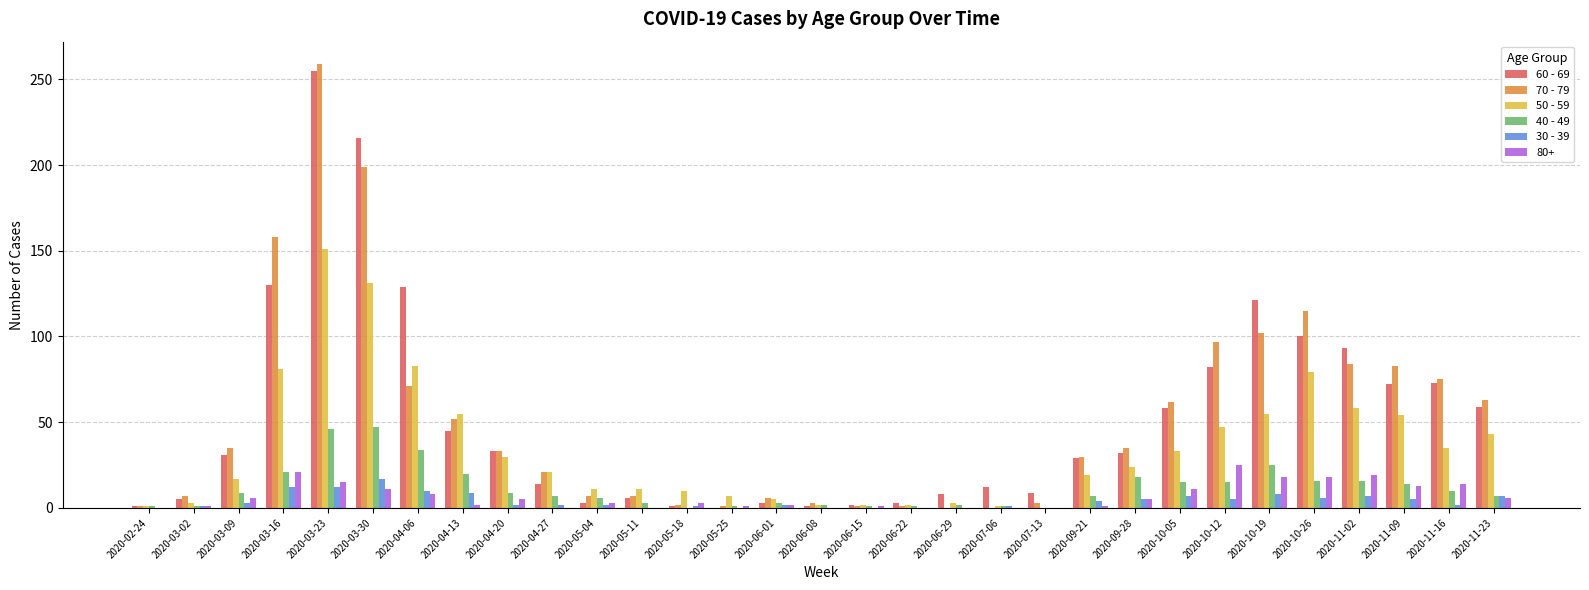

Which series has the largest range (max minus min)?

70 - 79